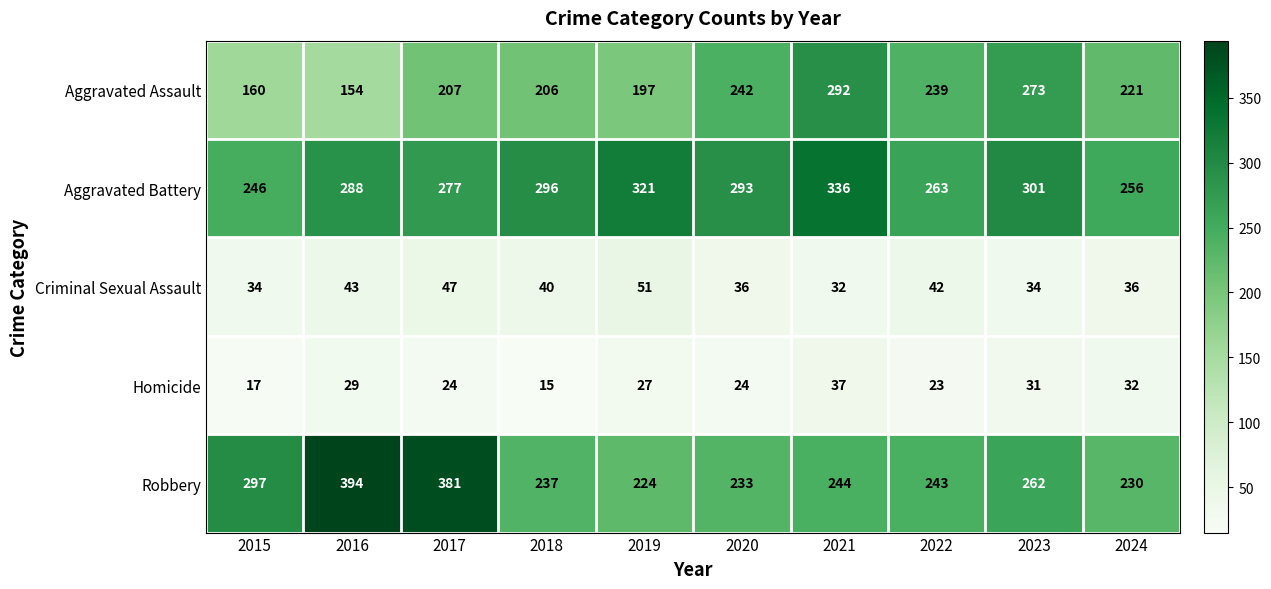

Rank the series by their maximum value, from lowest to highest.

Homicide, Criminal Sexual Assault, Aggravated Assault, Aggravated Battery, Robbery